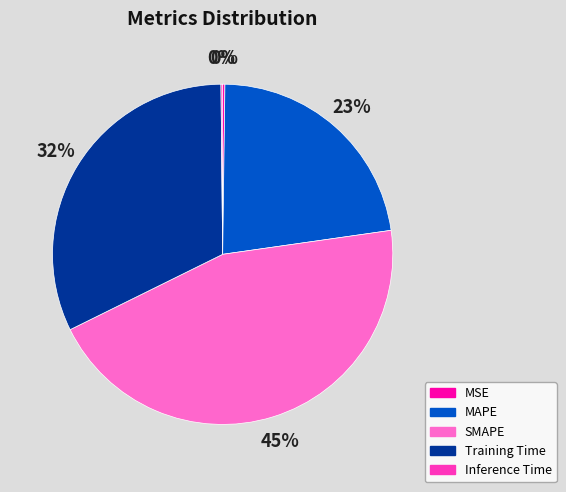

Is it true that SMAPE is 38% of the pie?

False